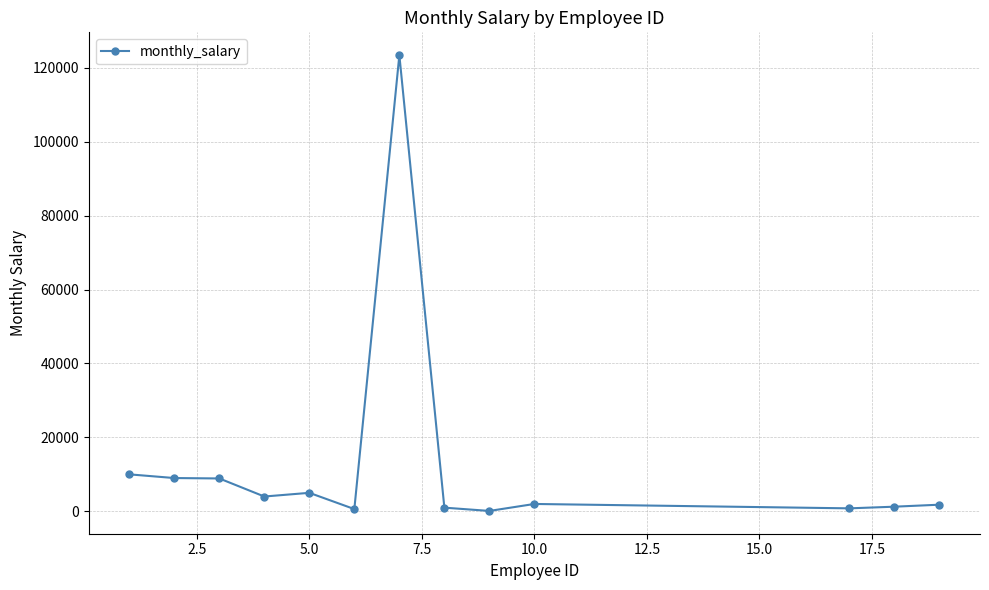

What is the greatest value displayed?

123456